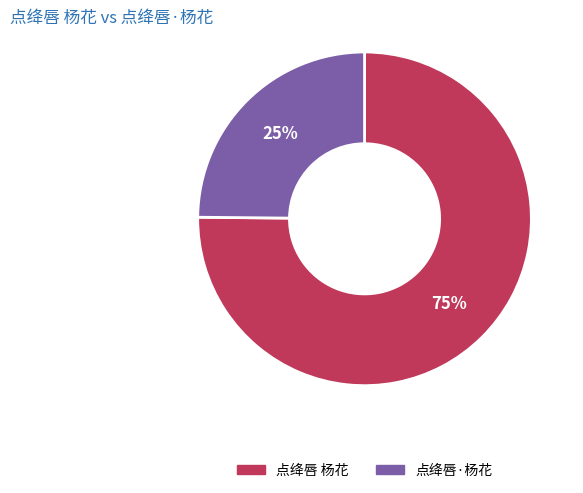

Does 点绛唇·杨花 account for over 50% of the chart?

No